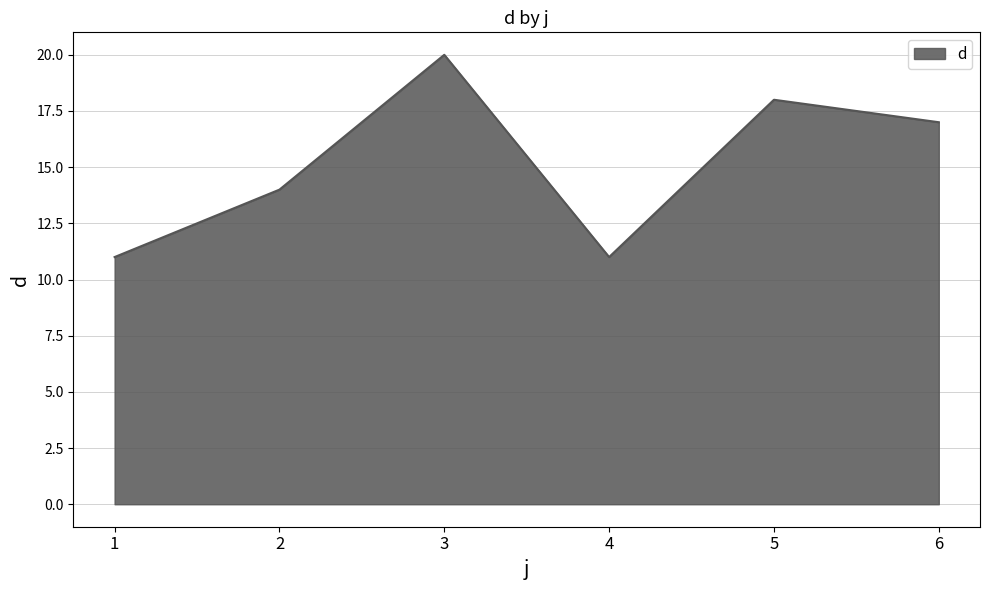

Between 2 and 4, which is larger?

2